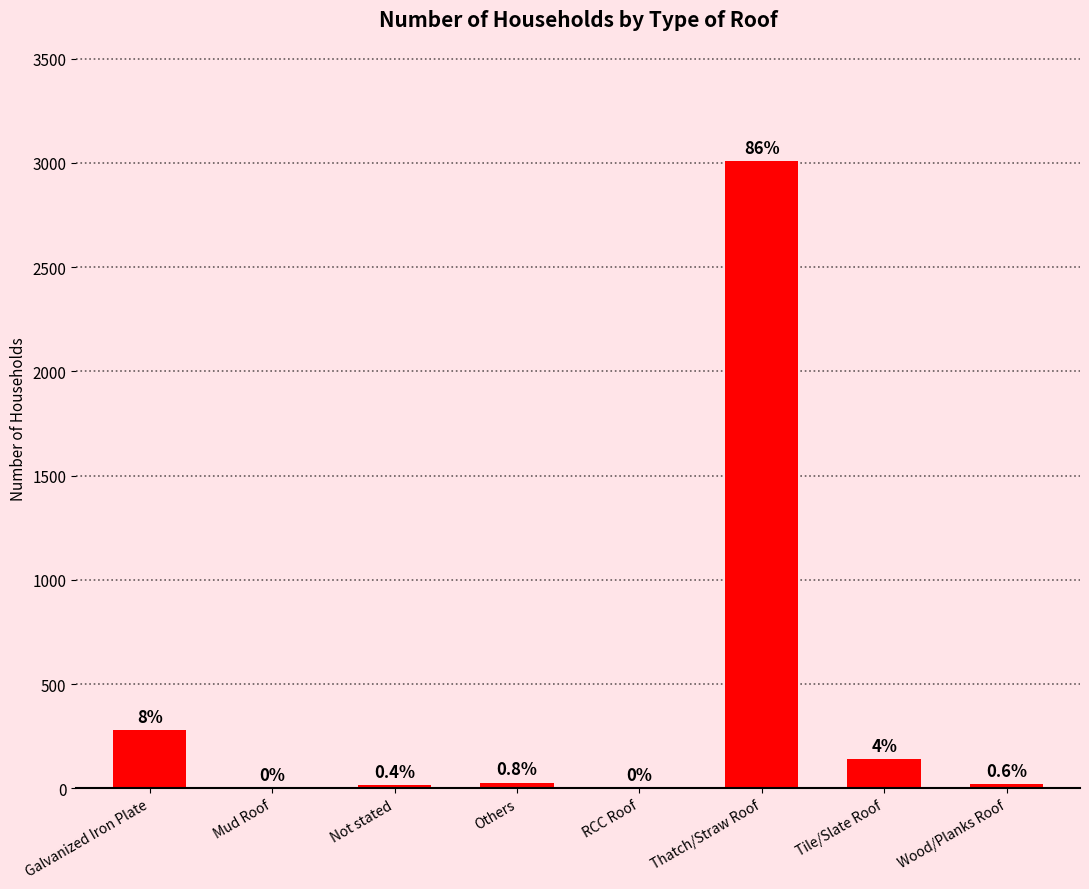

List the labels in order of value, largest first.

Thatch/Straw Roof, Galvanized Iron Plate, Tile/Slate Roof, Others, Wood/Planks Roof, Not stated, RCC Roof, Mud Roof